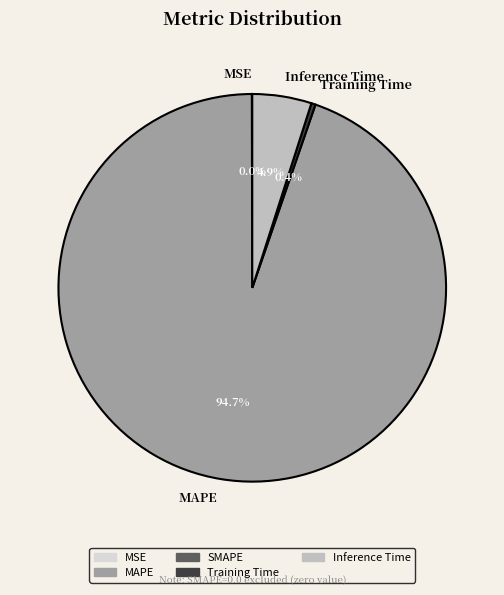

What is the majority slice?

MAPE